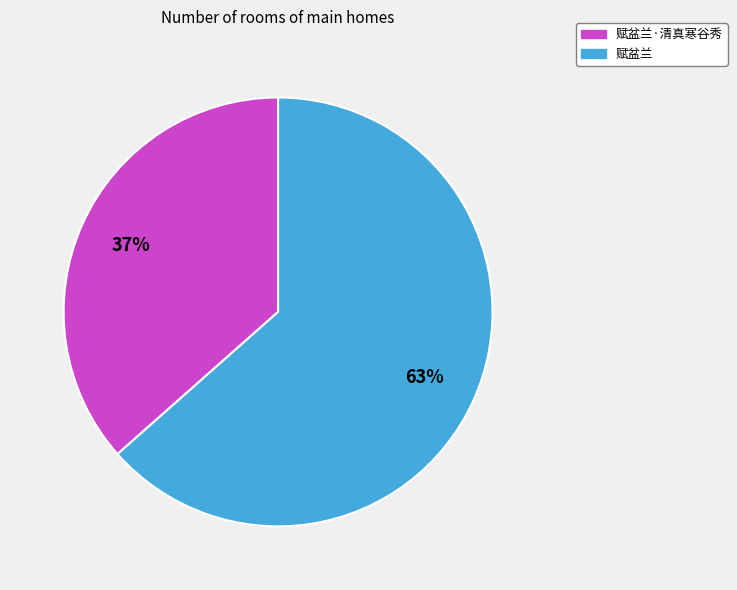

Does any single category account for the majority?

Yes